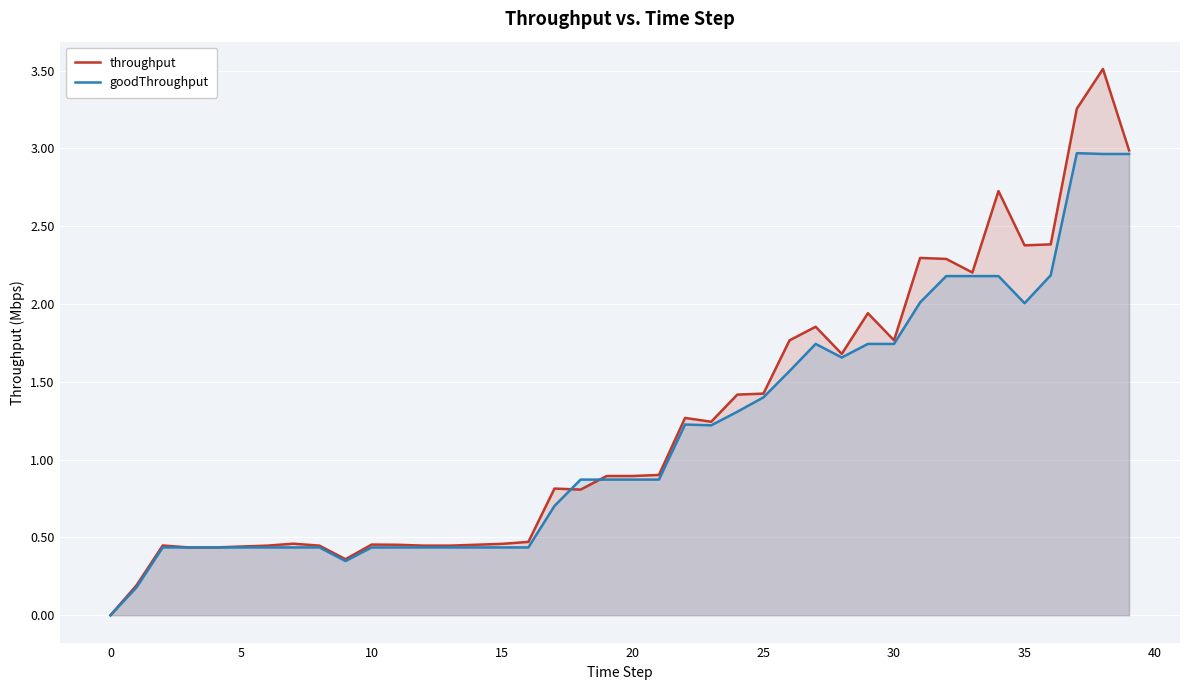

In goodThroughput, how many points are lower than both neighbors (excluding endpoints)?

4